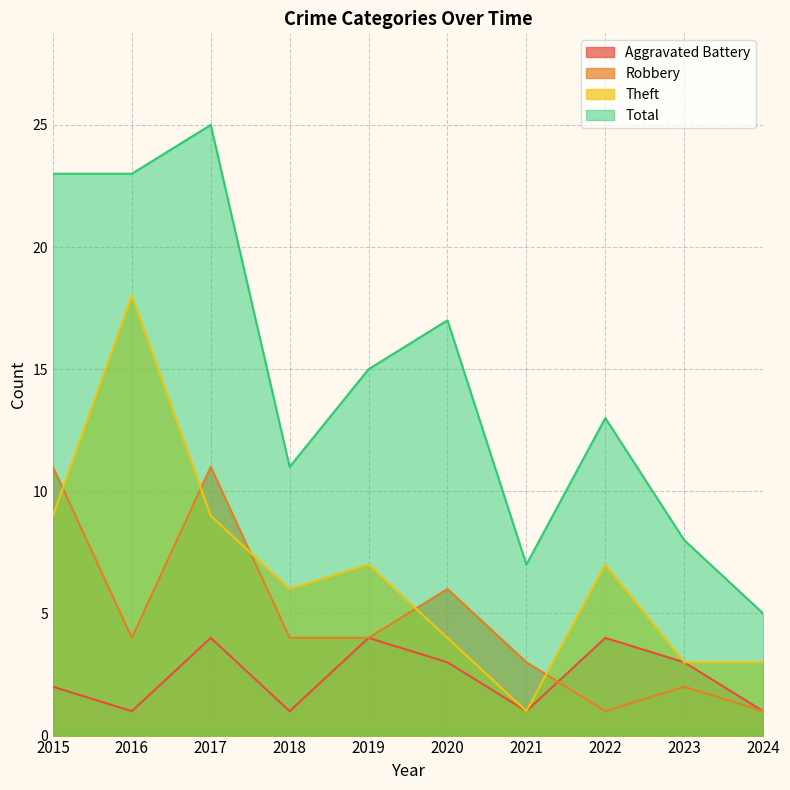

How many values in the Theft series exceed 7?

3